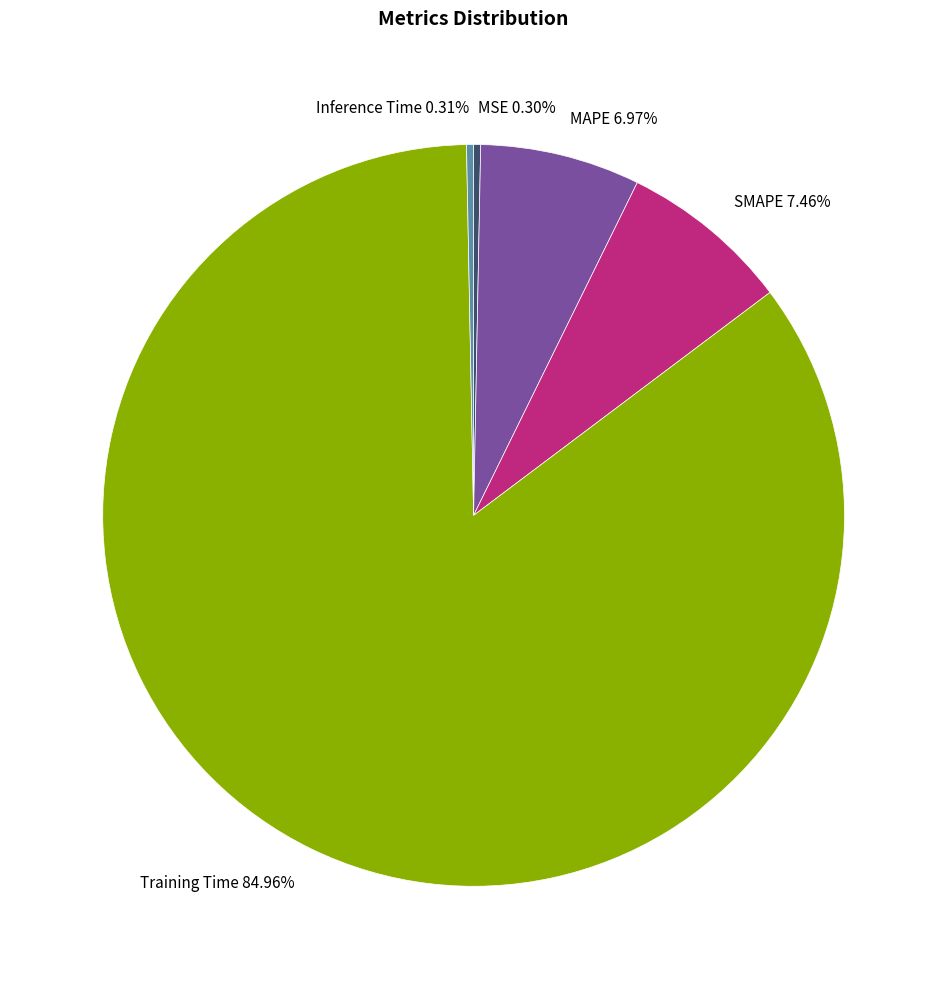

Which has a higher value, Training Time 84.96% or SMAPE 7.46%?

Training Time 84.96%